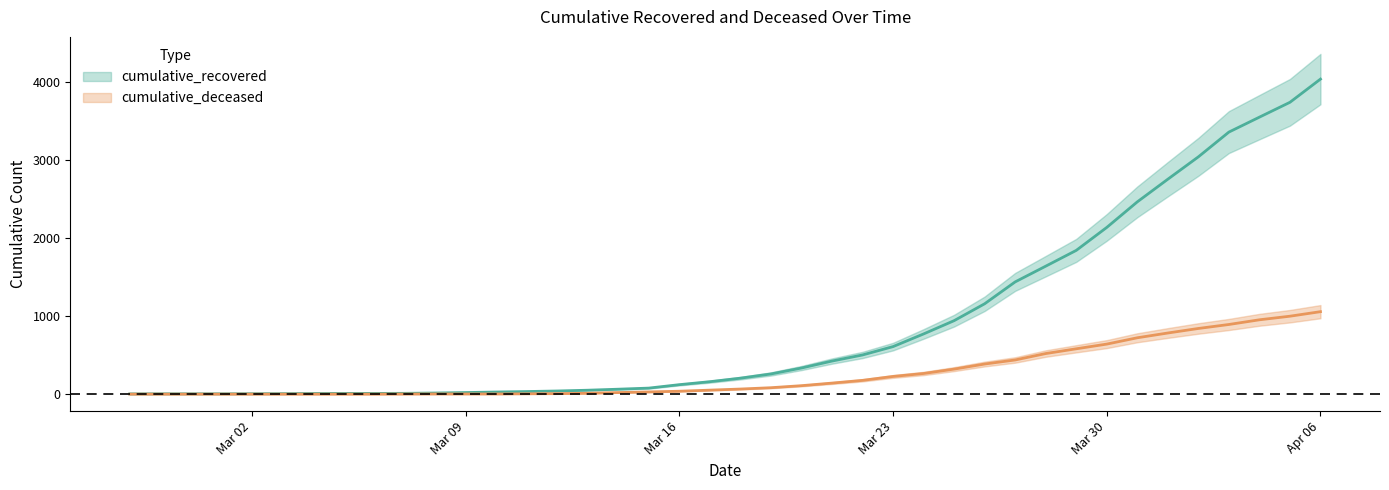

What is the average value of the cumulative_recovered series?

895